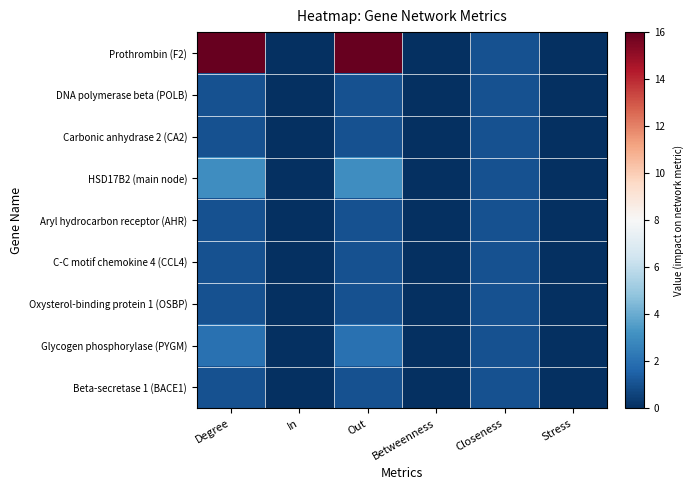

At Degree, list the series in order from smallest to largest.

DNA polymerase beta (POLB), Carbonic anhydrase 2 (CA2), Aryl hydrocarbon receptor (AHR), C-C motif chemokine 4 (CCL4), Oxysterol-binding protein 1 (OSBP), Beta-secretase 1 (BACE1), Glycogen phosphorylase (PYGM), HSD17B2 (main node), Prothrombin (F2)